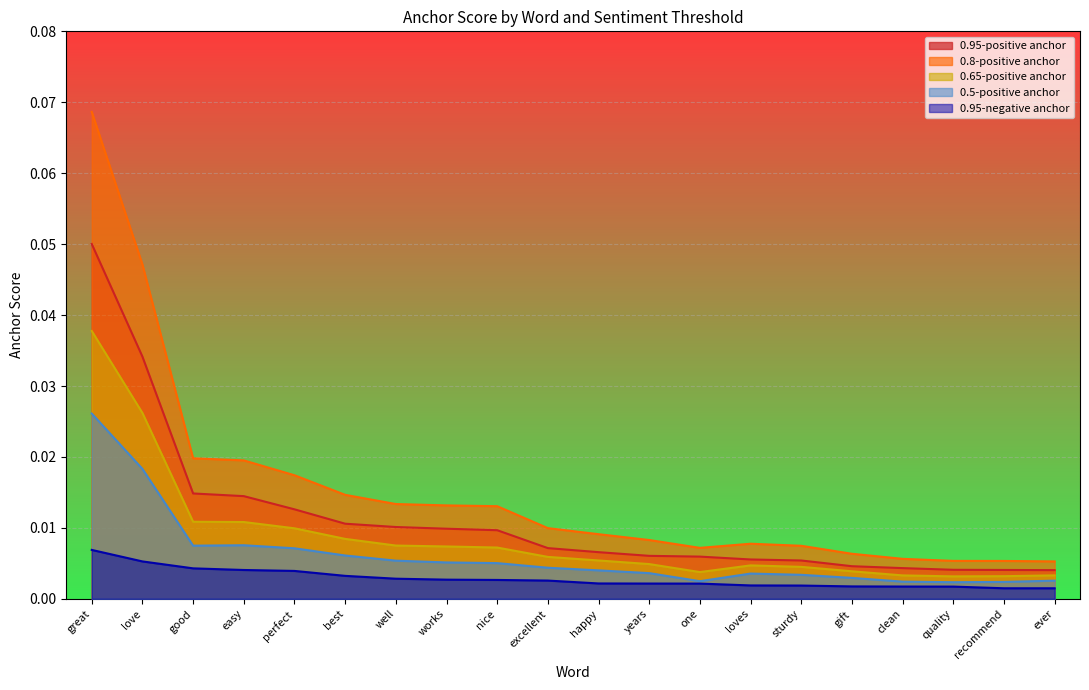

Is it true that 0.5-positive anchor equals 0.0 at love?

False